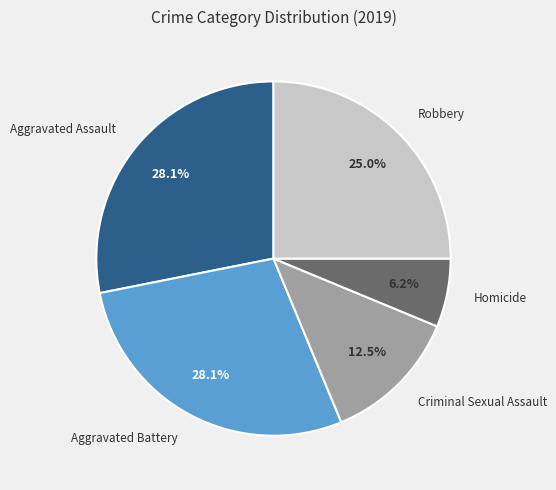

To the nearest percent, what is the average slice percentage?

20%